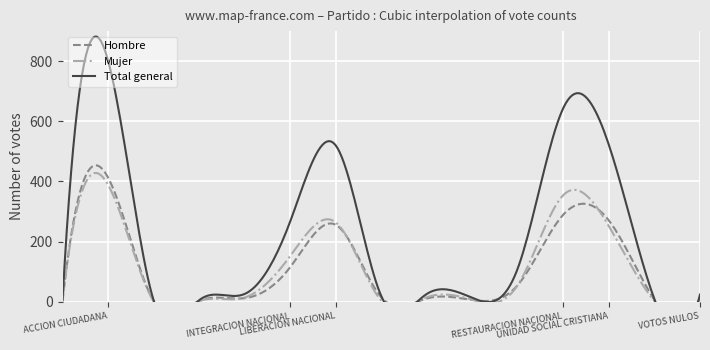

Which has a higher value, ALIANZA DEMOCRATA CRISTIANA or UNIDAD SOCIAL CRISTIANA?

UNIDAD SOCIAL CRISTIANA